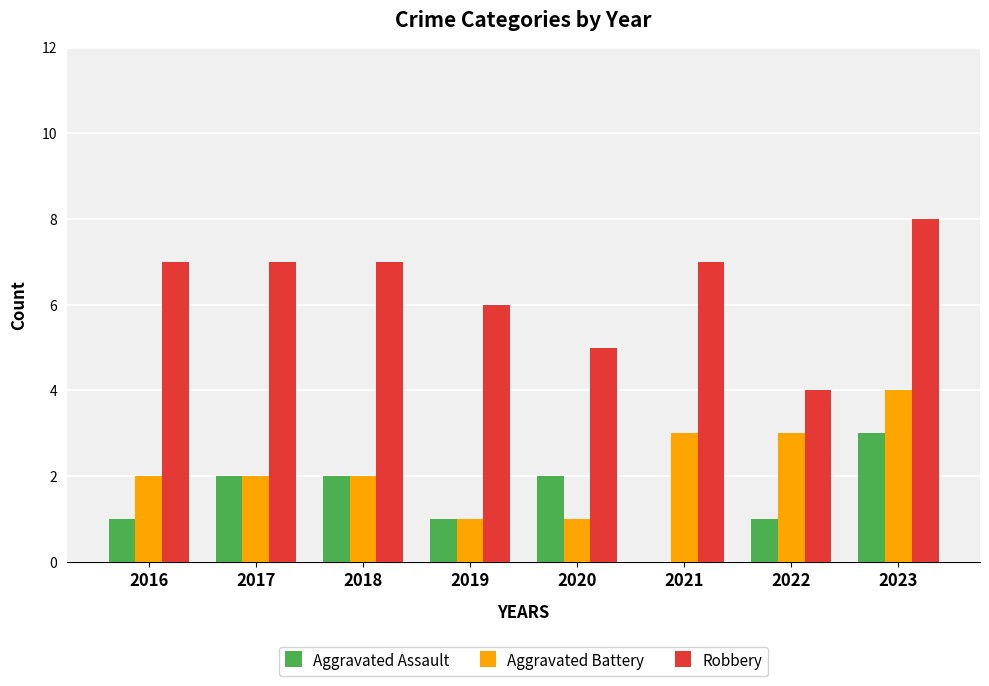

Are the bars horizontal?

No